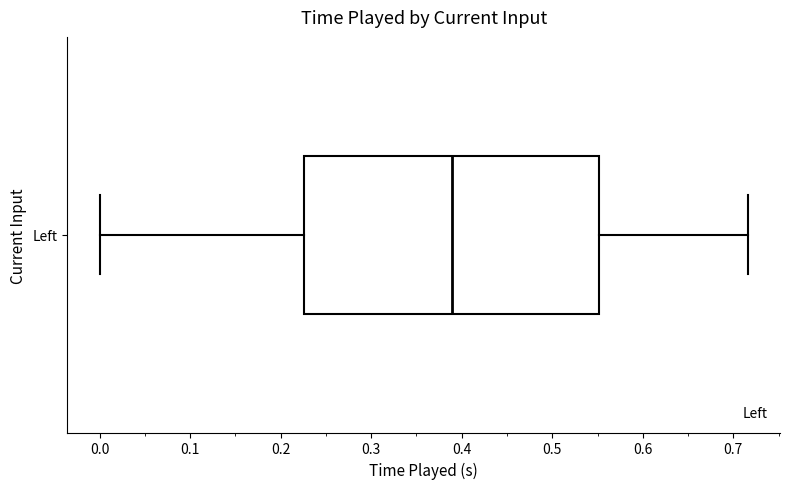

Where does the left whisker of the box for Left end on the x-axis? The values are not printed on the chart, so give them approximately, as read against the axis.

0.00